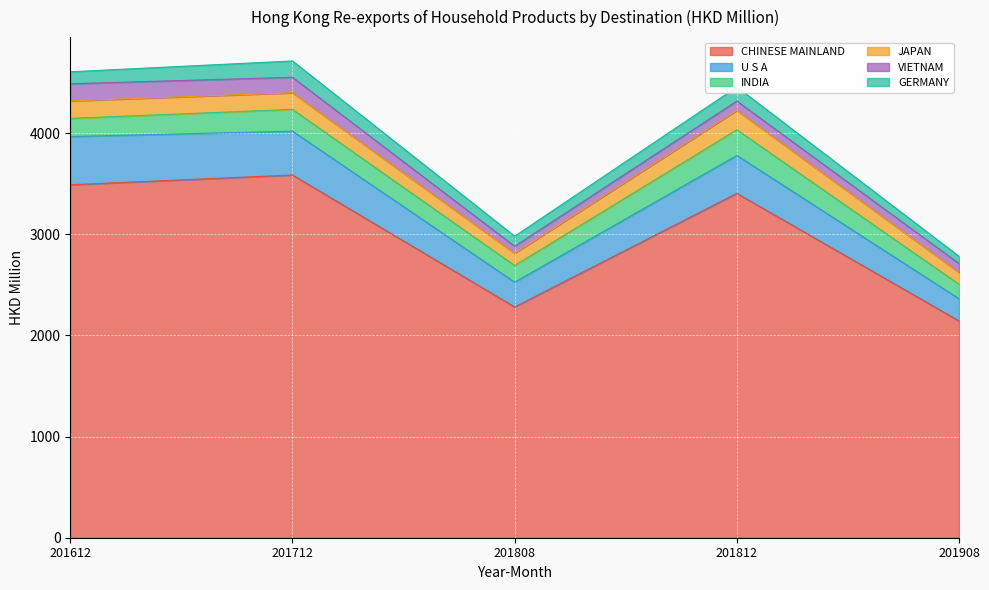

How many values in the U S A series exceed 374?

3